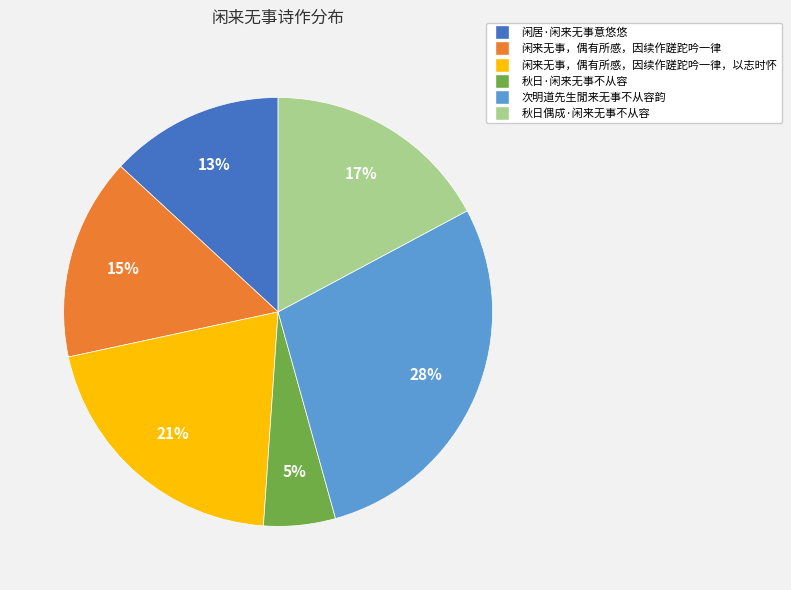

Rank the categories by value from highest to lowest.

次明道先生閒来无事不从容韵, 闲来无事，偶有所感，因续作蹉跎吟一律，以志时怀, 秋日偶成·闲来无事不从容, 闲来无事，偶有所感，因续作蹉跎吟一律, 闲居·闲来无事意悠悠, 秋日·闲来无事不从容